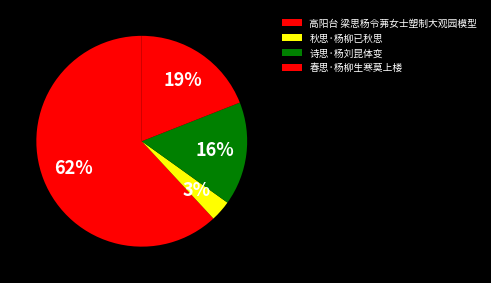

Which category has the biggest portion of the pie?

高阳台 梁思杨令茀女士塑制大观园模型